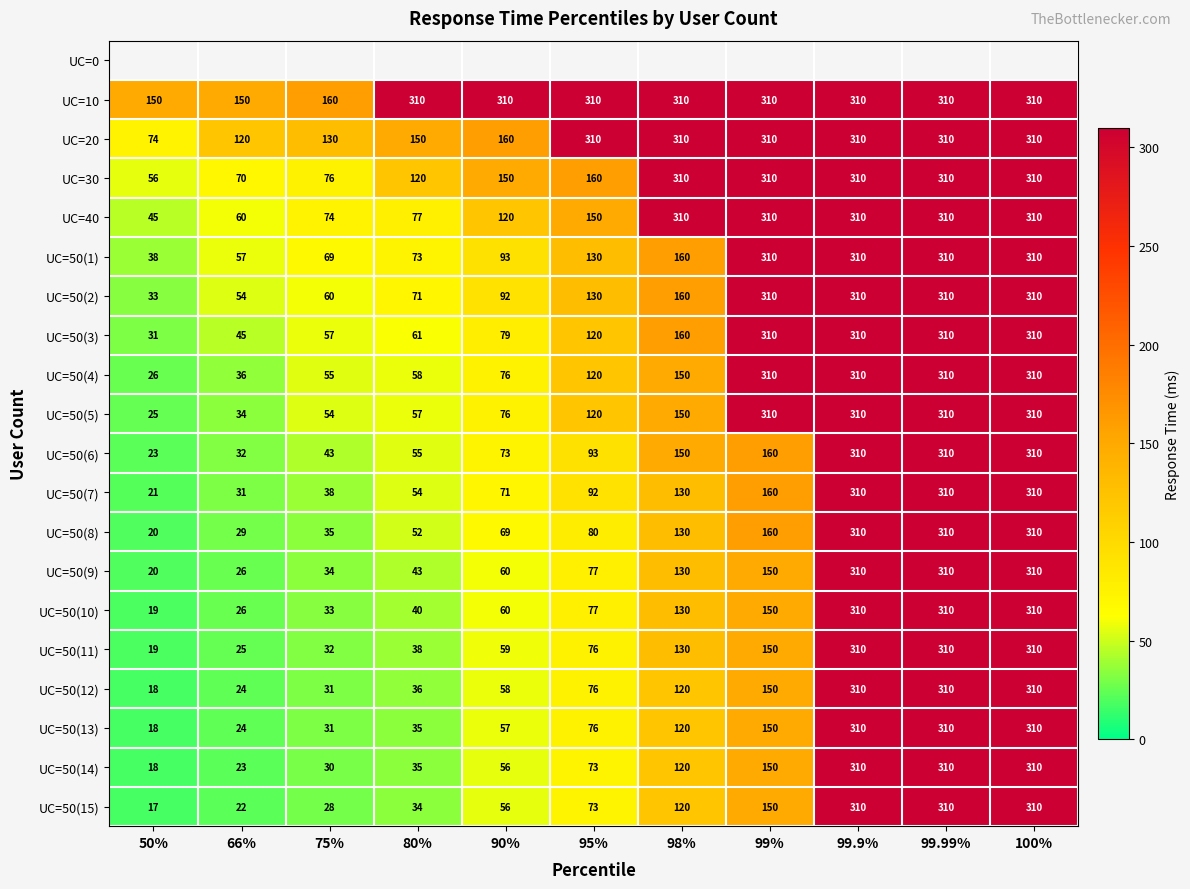

What is the difference between the UC=50(10) values at 98% and 99%?

20